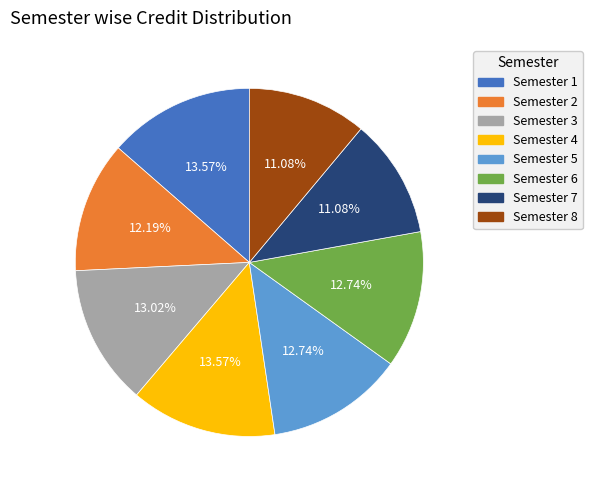

Is there a majority slice in this chart?

No